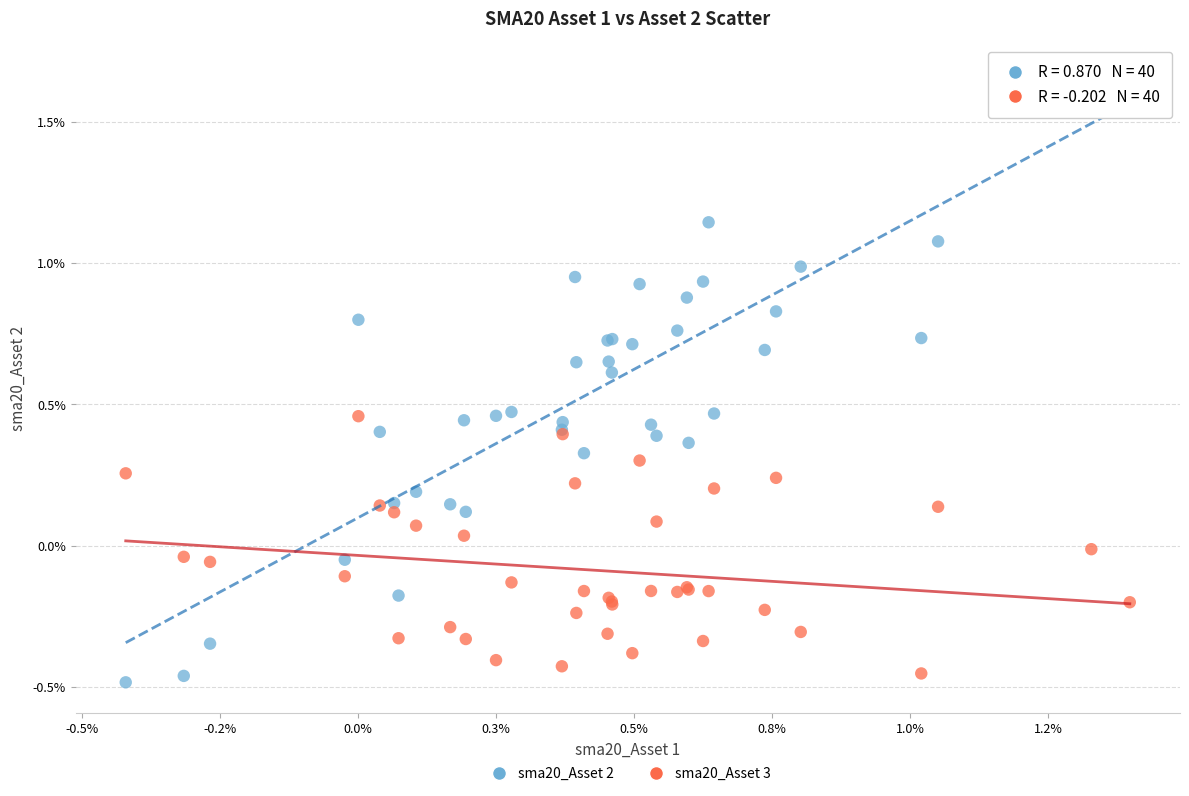

What are all the series names shown in the legend?

sma20_Asset 2, sma20_Asset 3